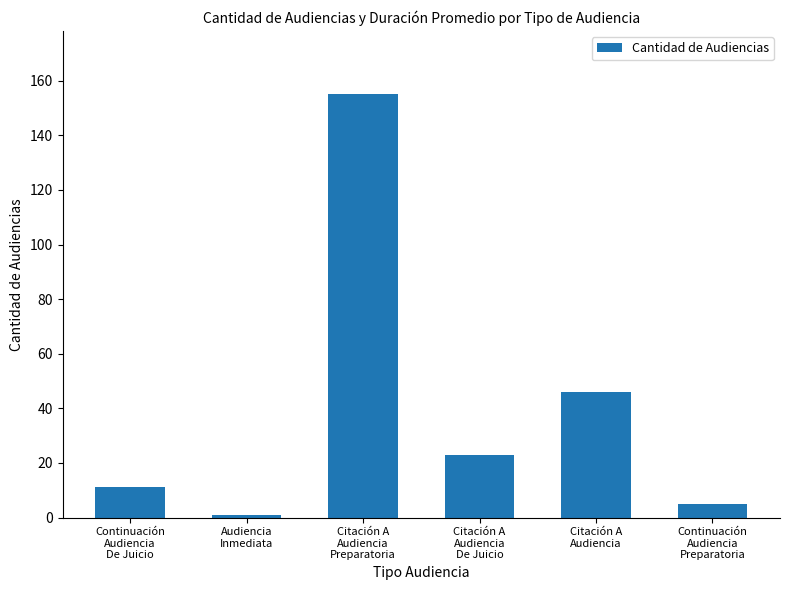

What is the average value?

40